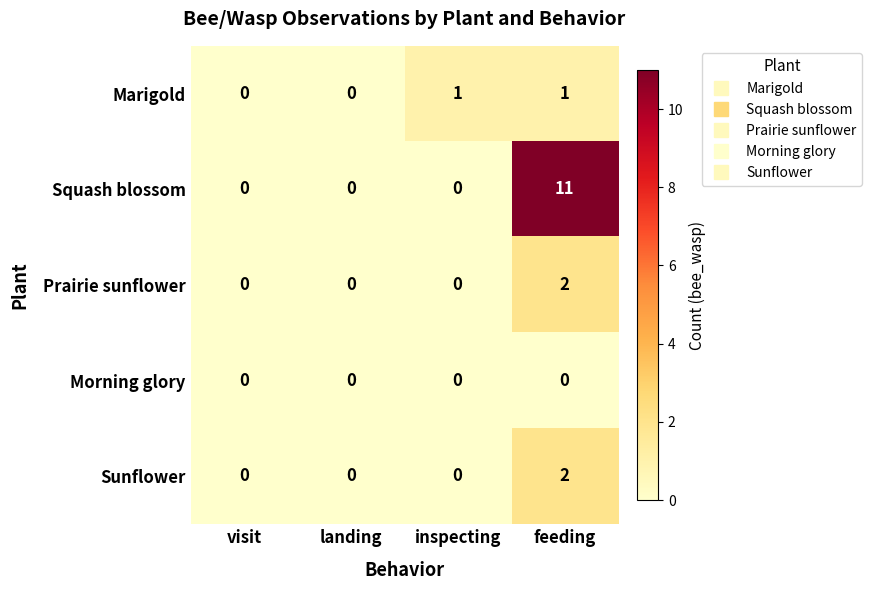

Which category has the highest value across all series?

feeding